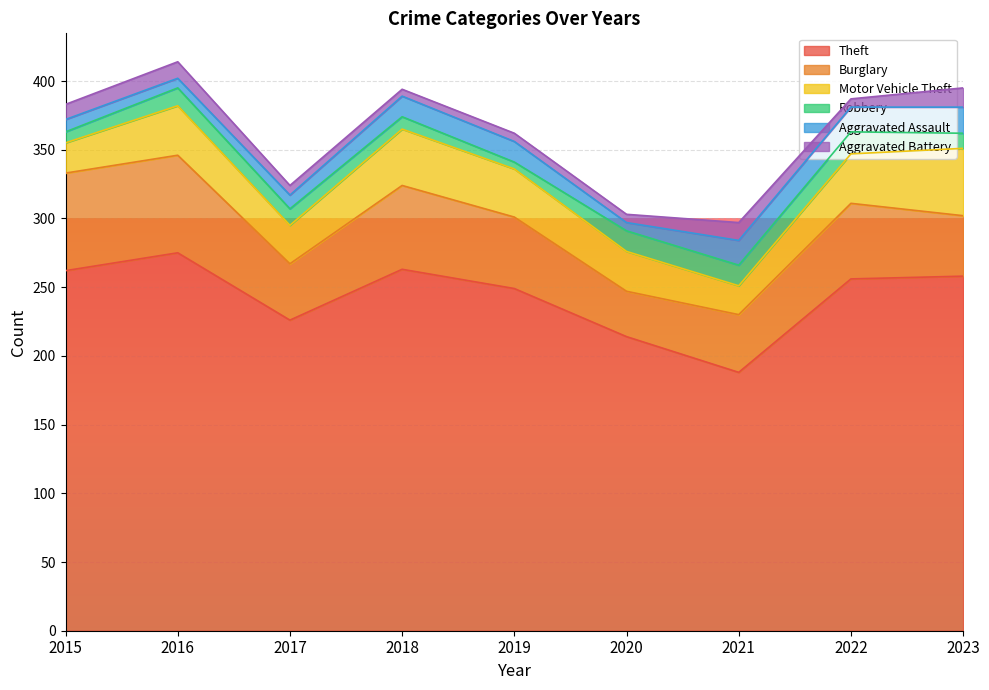

What is the average value of the Aggravated Assault series?

13